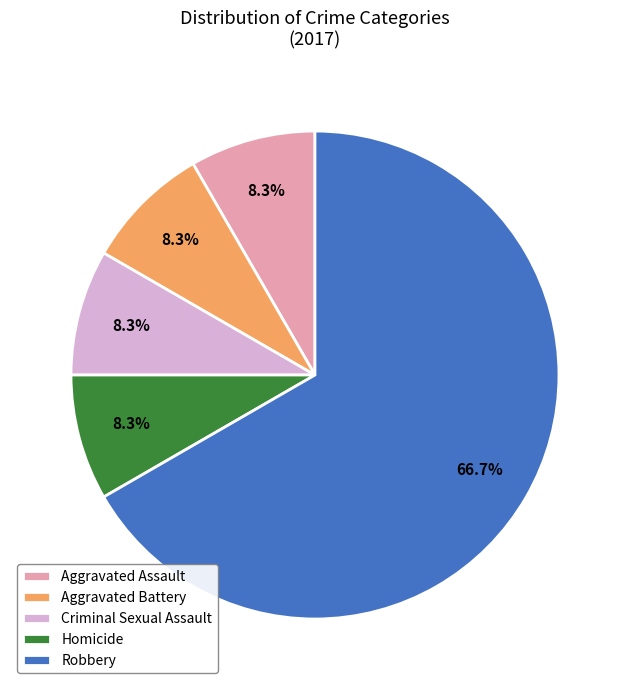

Does any single category account for the majority?

Yes